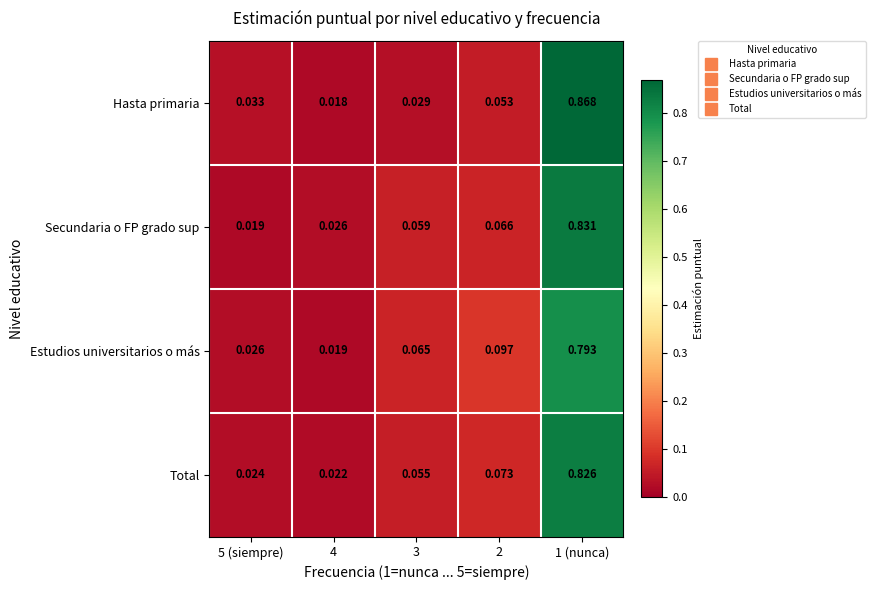

List the series in order of their peak value, lowest first.

Estudios universitarios o más, Total, Secundaria o FP grado sup, Hasta primaria